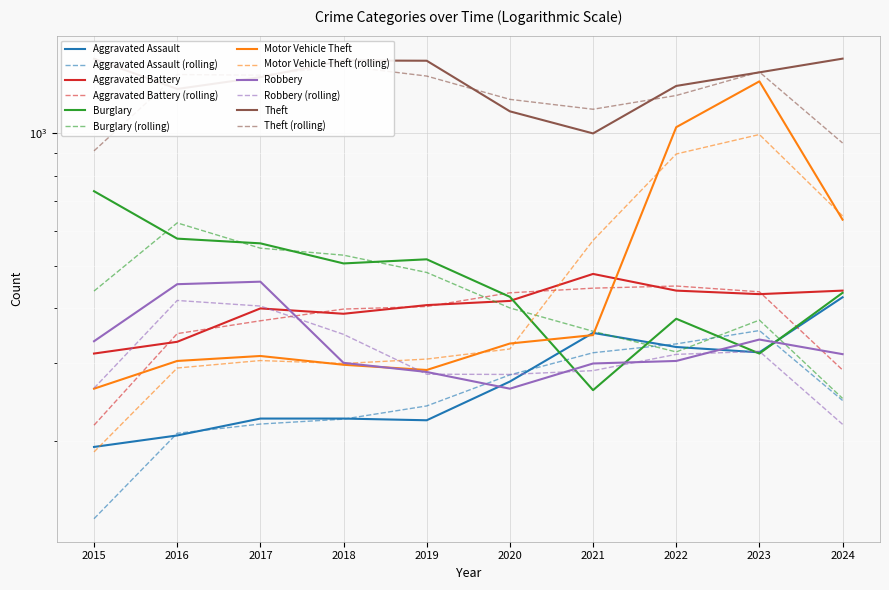

Is the value of Aggravated Assault at 2019 greater than the value of Theft at 2020?

No